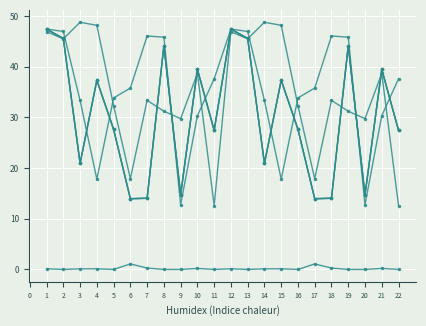

Is this an area chart (filled region under the line)?

No